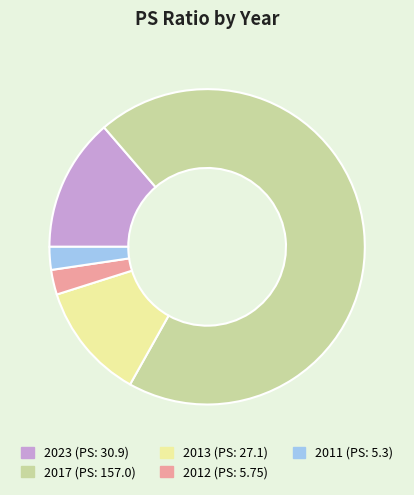

What is the largest slice in the pie chart?

2017